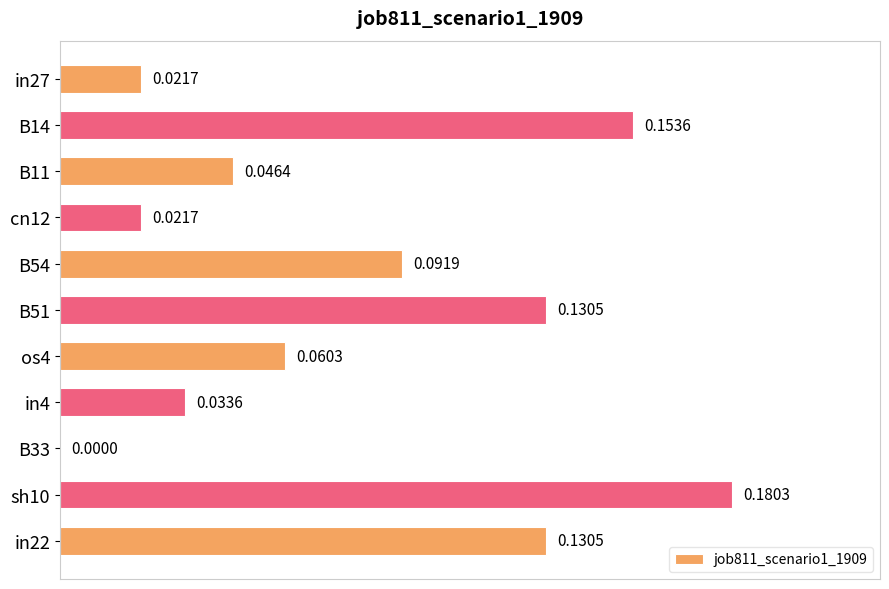

Are the bars grouped side by side (vs. stacked)?

No